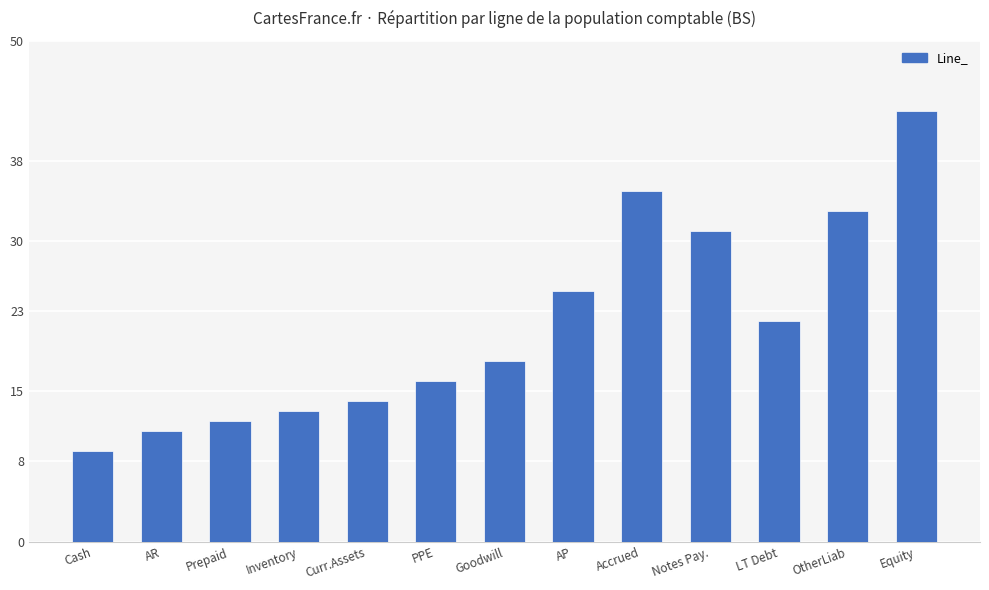

Is it true that the value at Cash is 9?

True